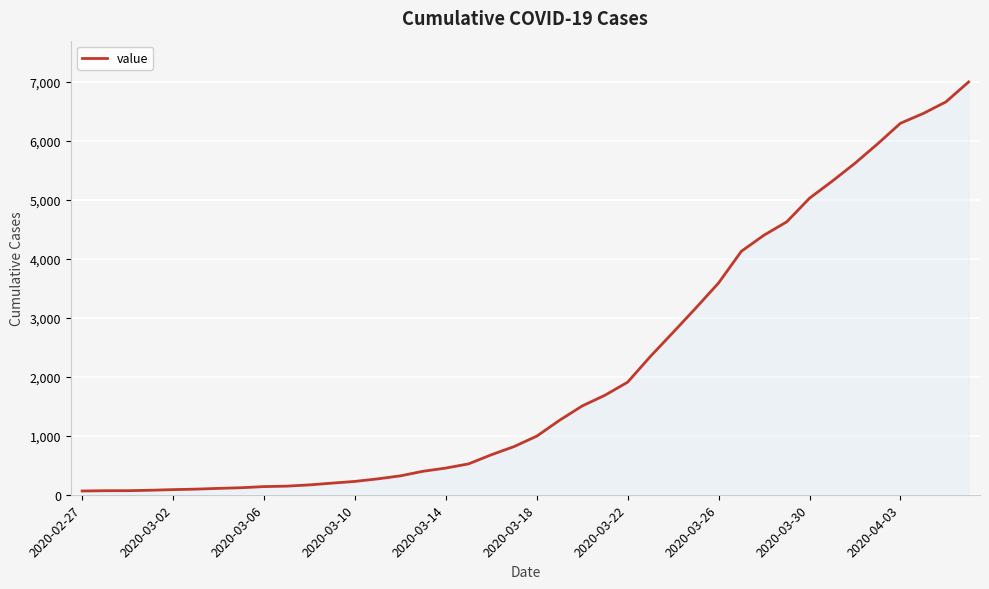

What is the difference between the maximum and minimum values?

6931